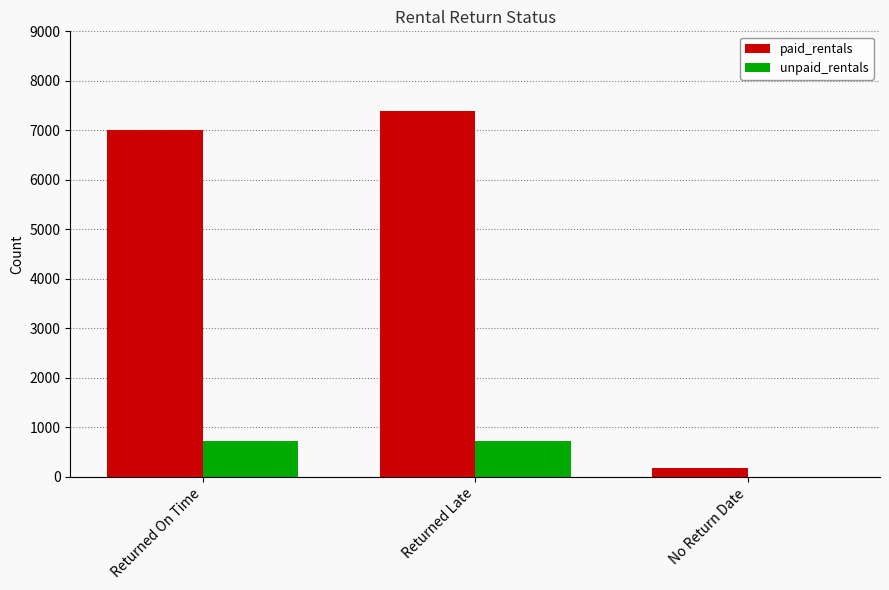

Between Returned On Time and No Return Date, which series saw the biggest shift?

paid_rentals